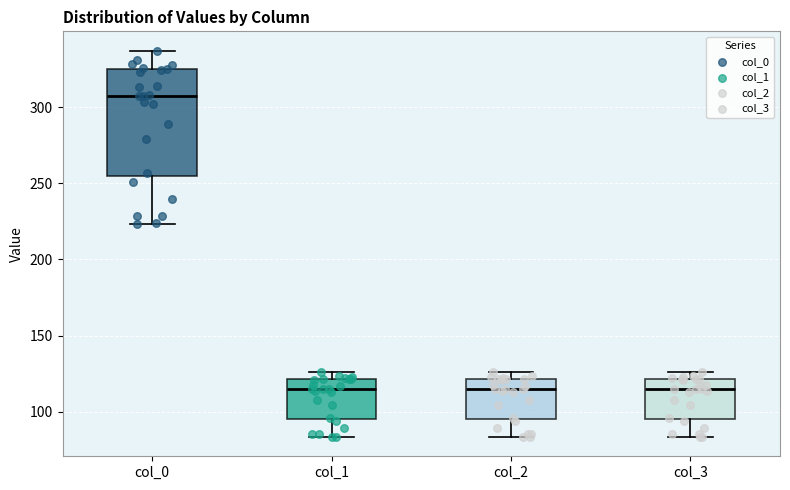

Reading left to right, read every box against the y-axis: the position of its median line, the range the box covers, and the ends of its whiskers. The values are not printed on the chart, so give them approximately, as read against the axis.

col_0: median 305, box 255 to 325, whiskers 225 to 335
col_1: median 115, box 95 to 120, whiskers 85 to 125
col_2: median 115, box 95 to 120, whiskers 85 to 125
col_3: median 115, box 95 to 120, whiskers 85 to 125